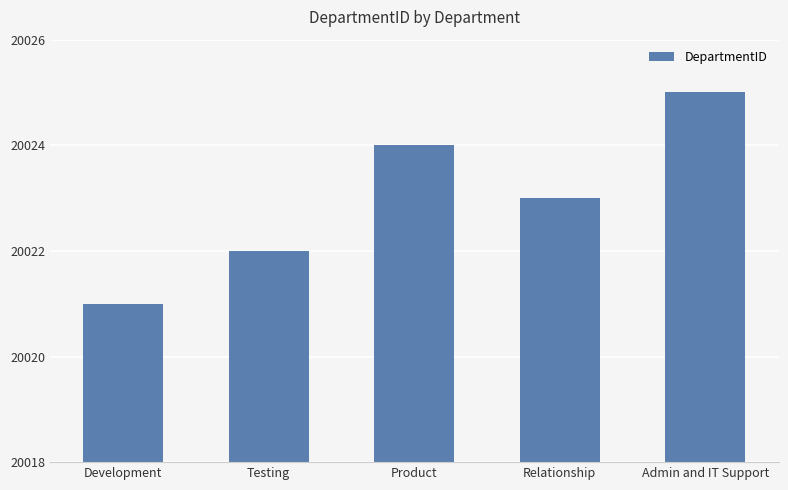

What is the value of the 4th bar from the left?

20023